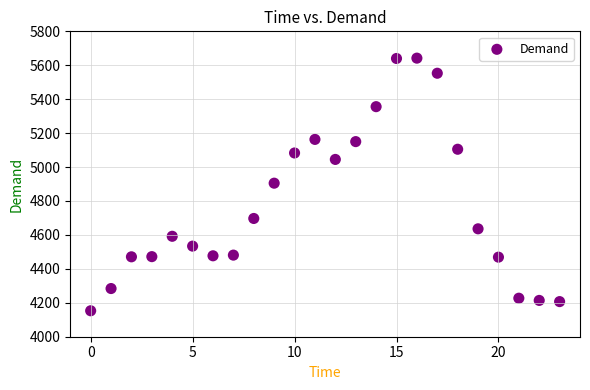

What is the range of Y values (max minus min)?

1489